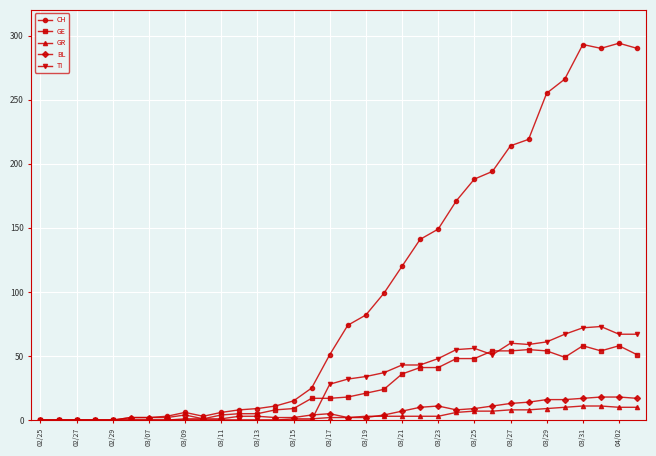

What is the highest value of the GR series?

11